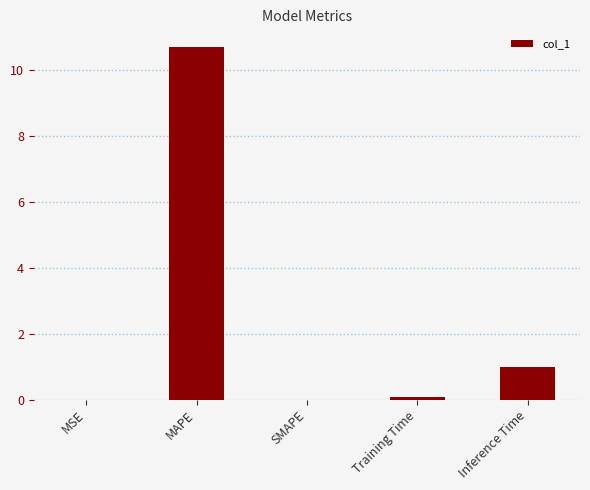

What is the maximum value shown in the chart?

10.7